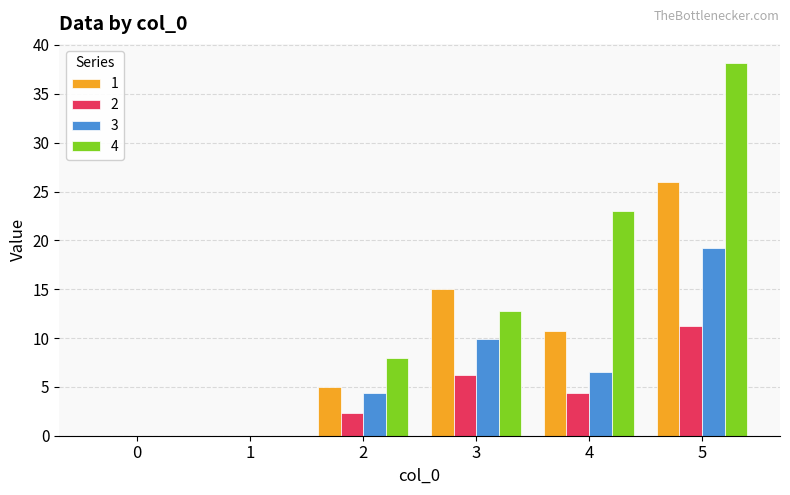

What are all the series names shown in the legend?

1, 2, 3, 4